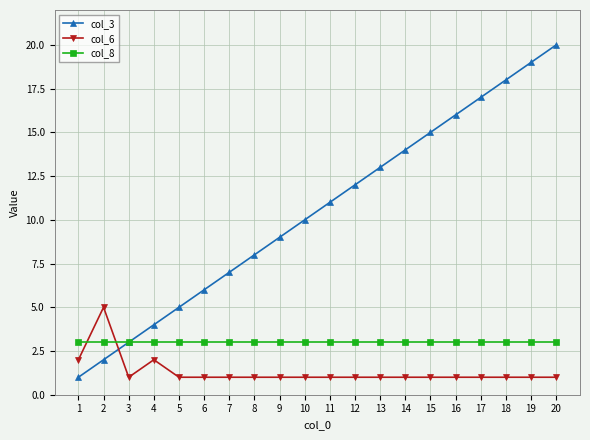

Rank the series at 17 from highest to lowest value.

col_3, col_8, col_6